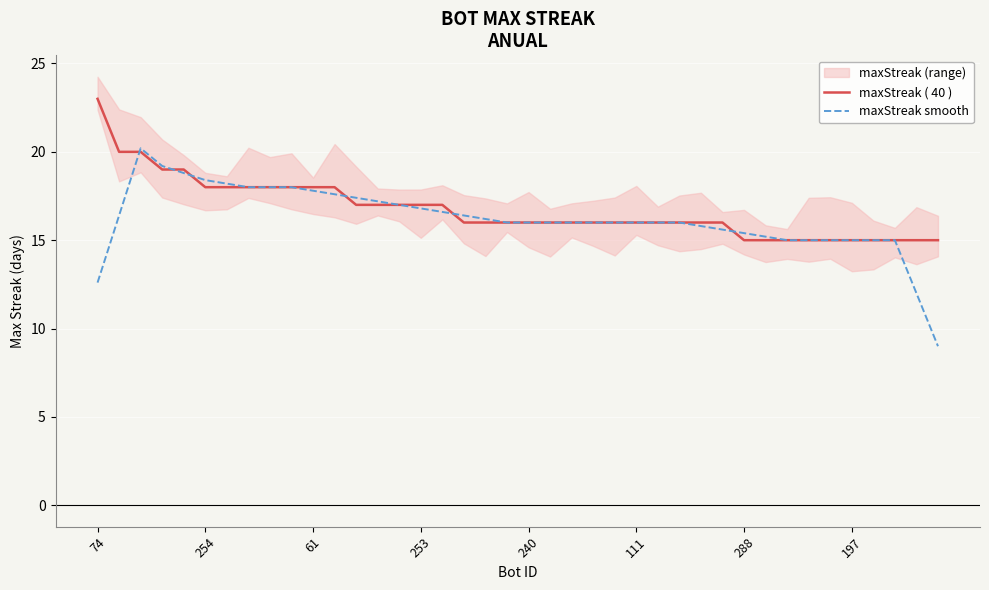

True or false: maxStreak smooth has a value of 15.0 at 34.

True